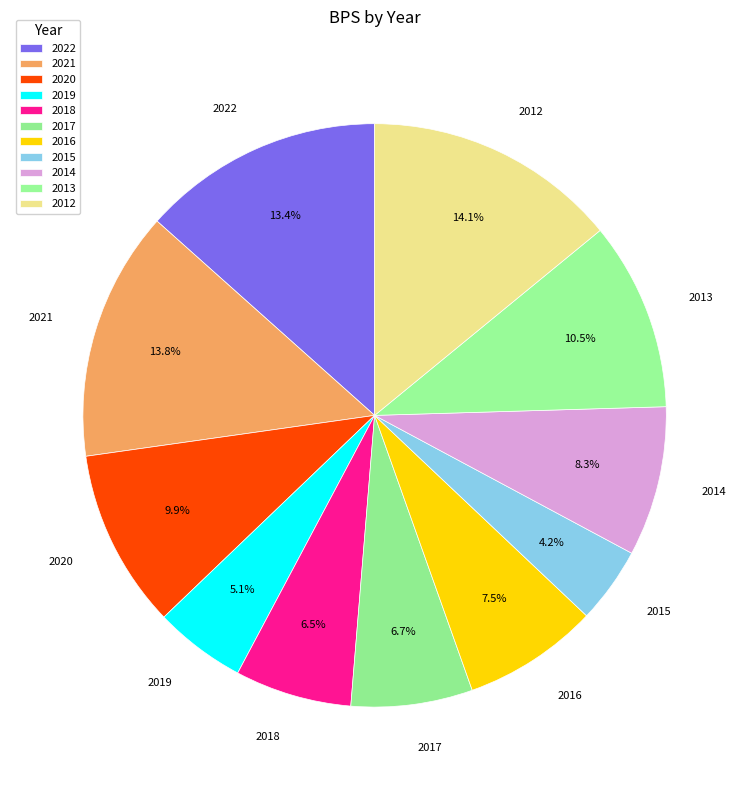

Does 2012 represent more than half of the total?

No